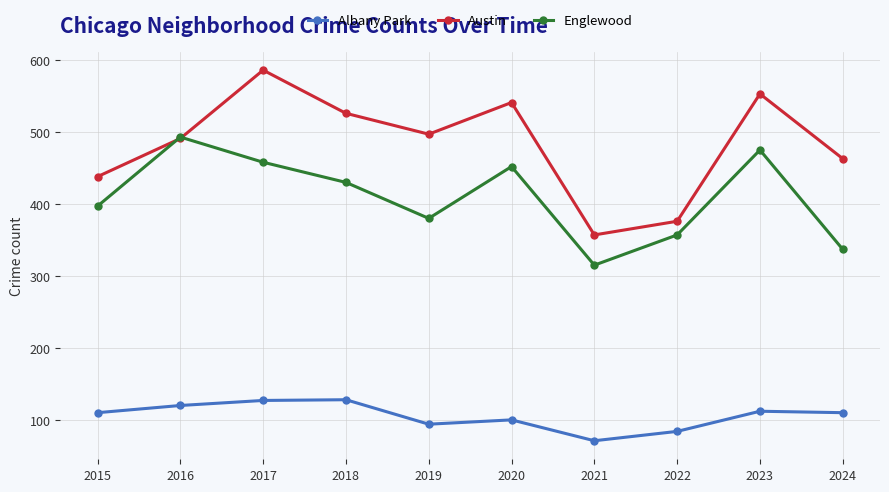

At 2018, list the series in order from largest to smallest.

Austin, Englewood, Albany Park